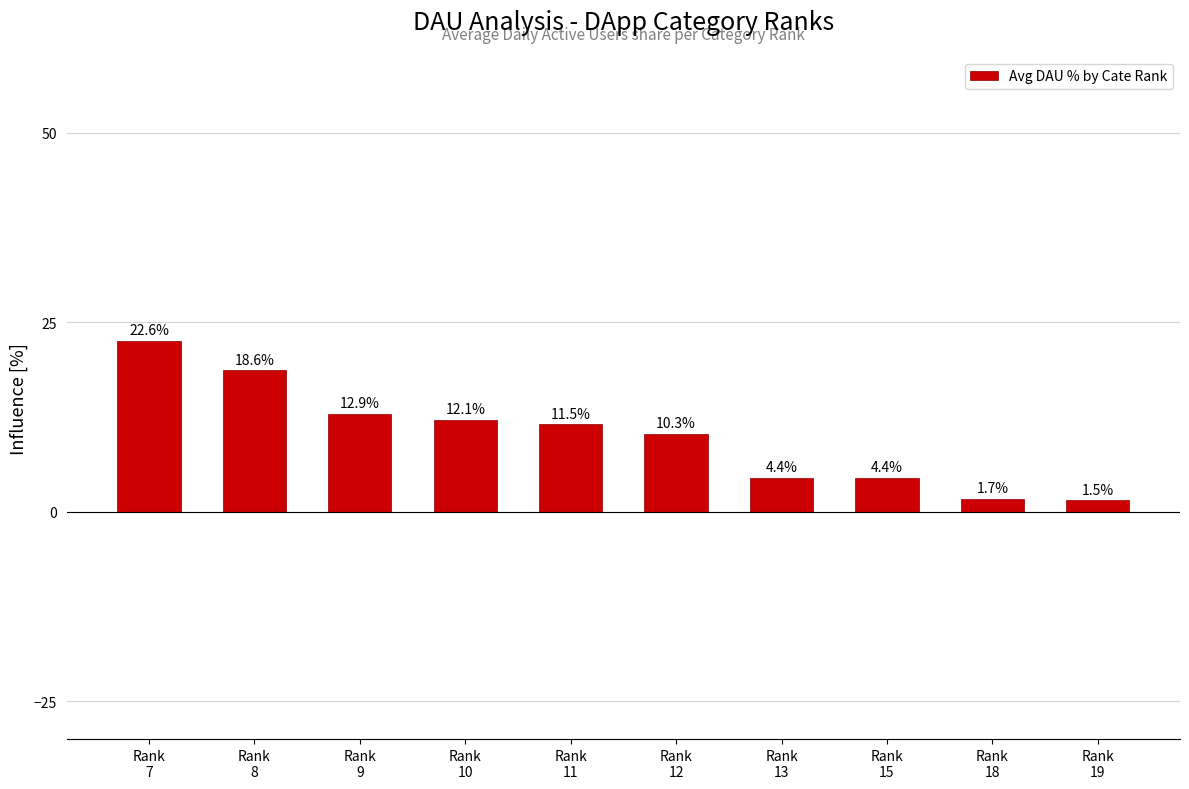

What is the value of the 9th bar from the left?

1.7